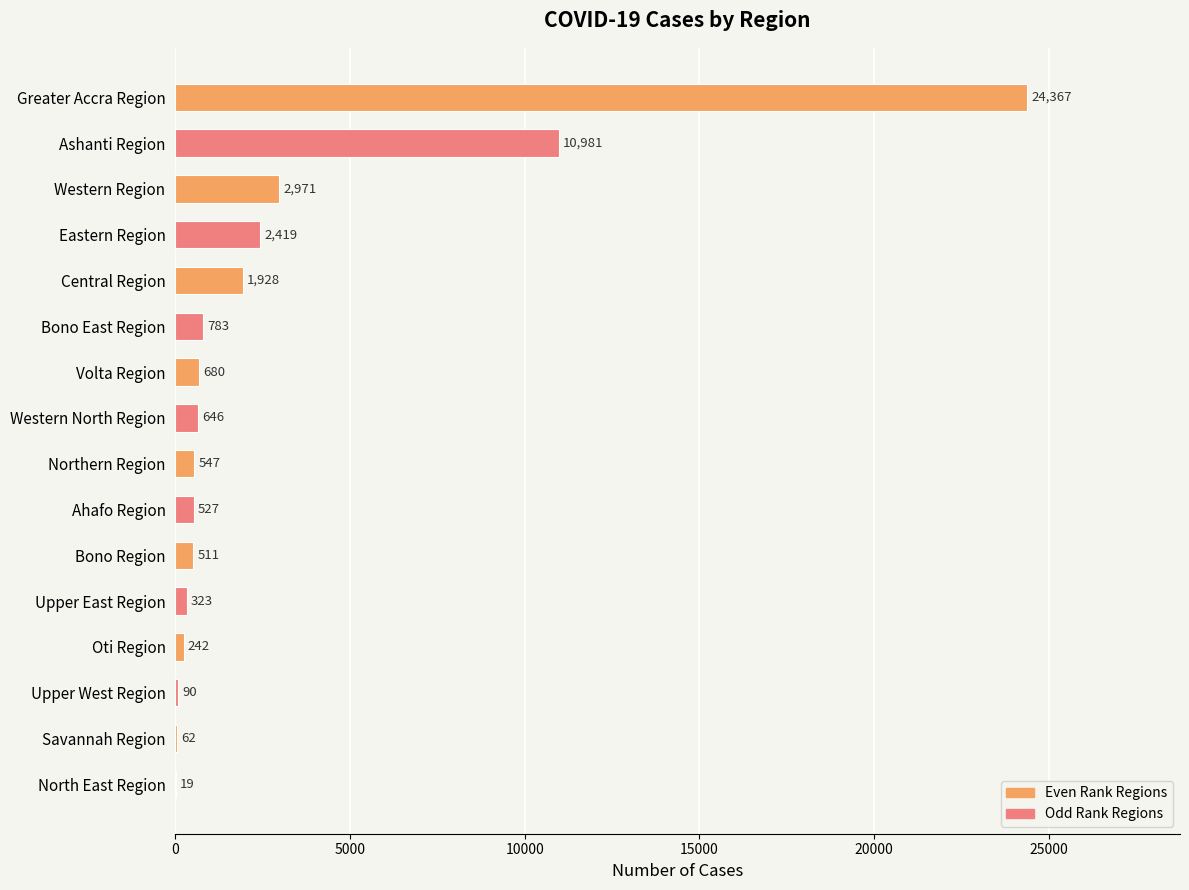

Count the number of categories in the chart.

16